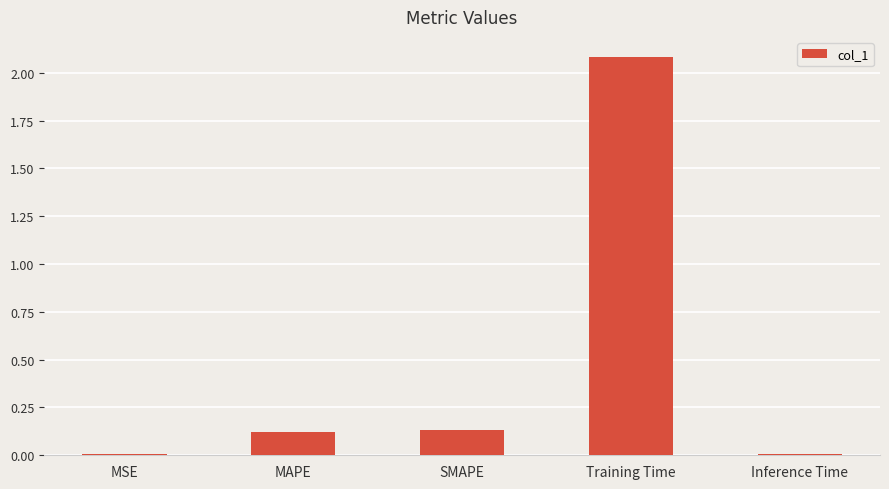

Which has a higher value, Inference Time or Training Time?

Training Time